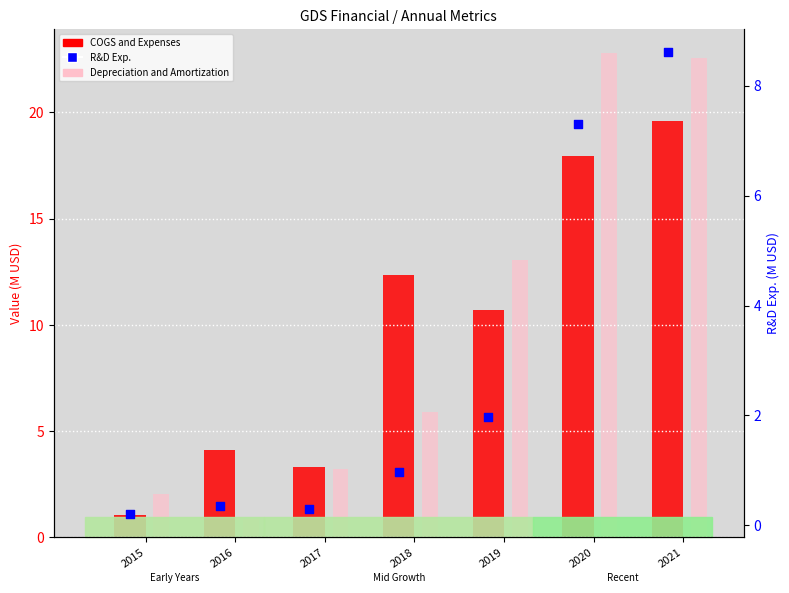

Which series has the largest Y range (max minus min)?

Depreciation and Amortization